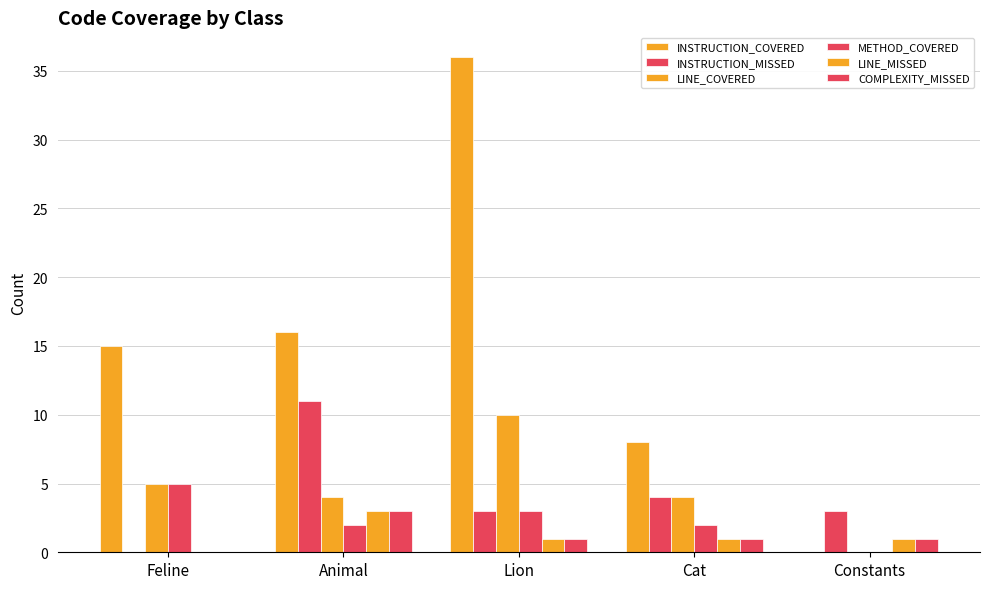

List the series in order of their peak value, highest first.

INSTRUCTION_COVERED, INSTRUCTION_MISSED, LINE_COVERED, METHOD_COVERED, LINE_MISSED, COMPLEXITY_MISSED